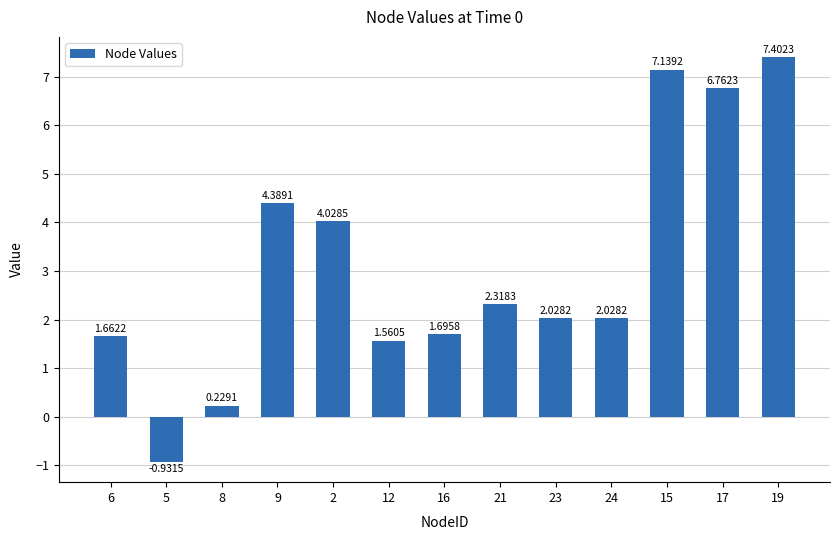

What is the label of the 13th bar from the right?

6